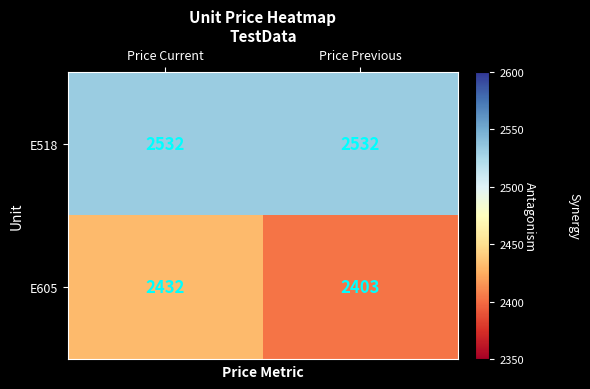

What is the sum of all E605 values?

4835